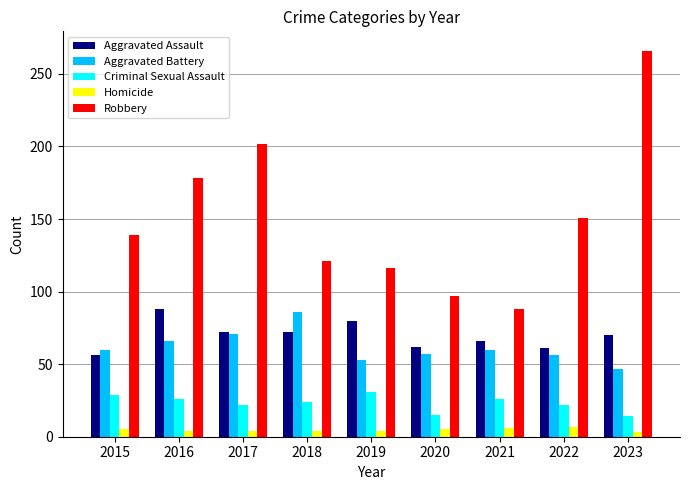

True or false: Aggravated Battery has a value of 94 at 2020.

False